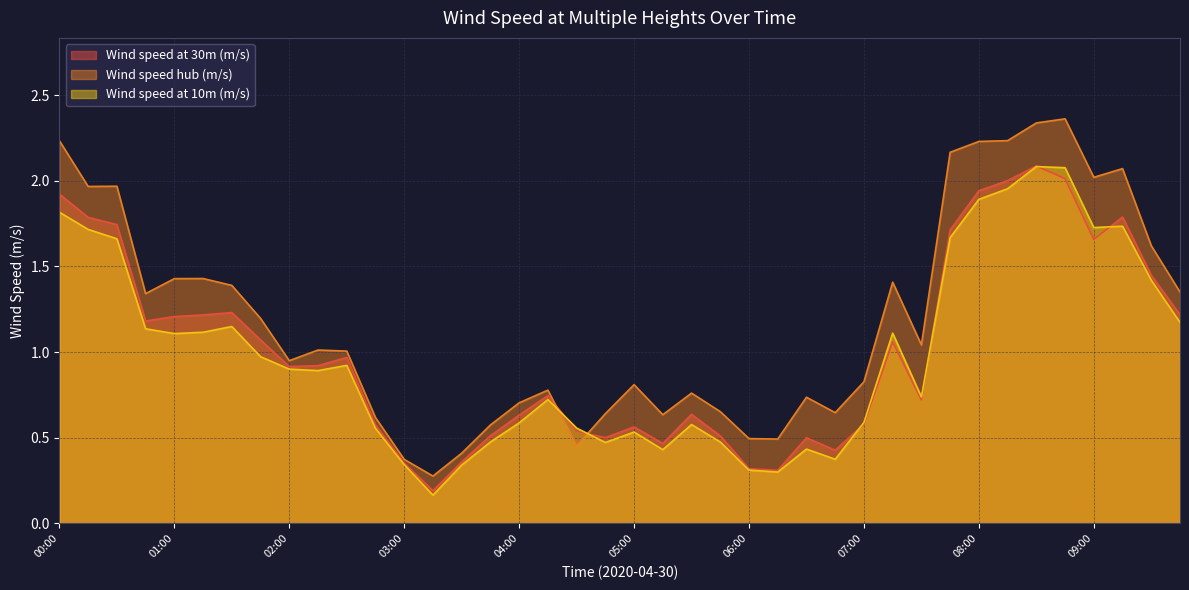

At which label is Wind speed at 10m (m/s) closest to 1?

01:45